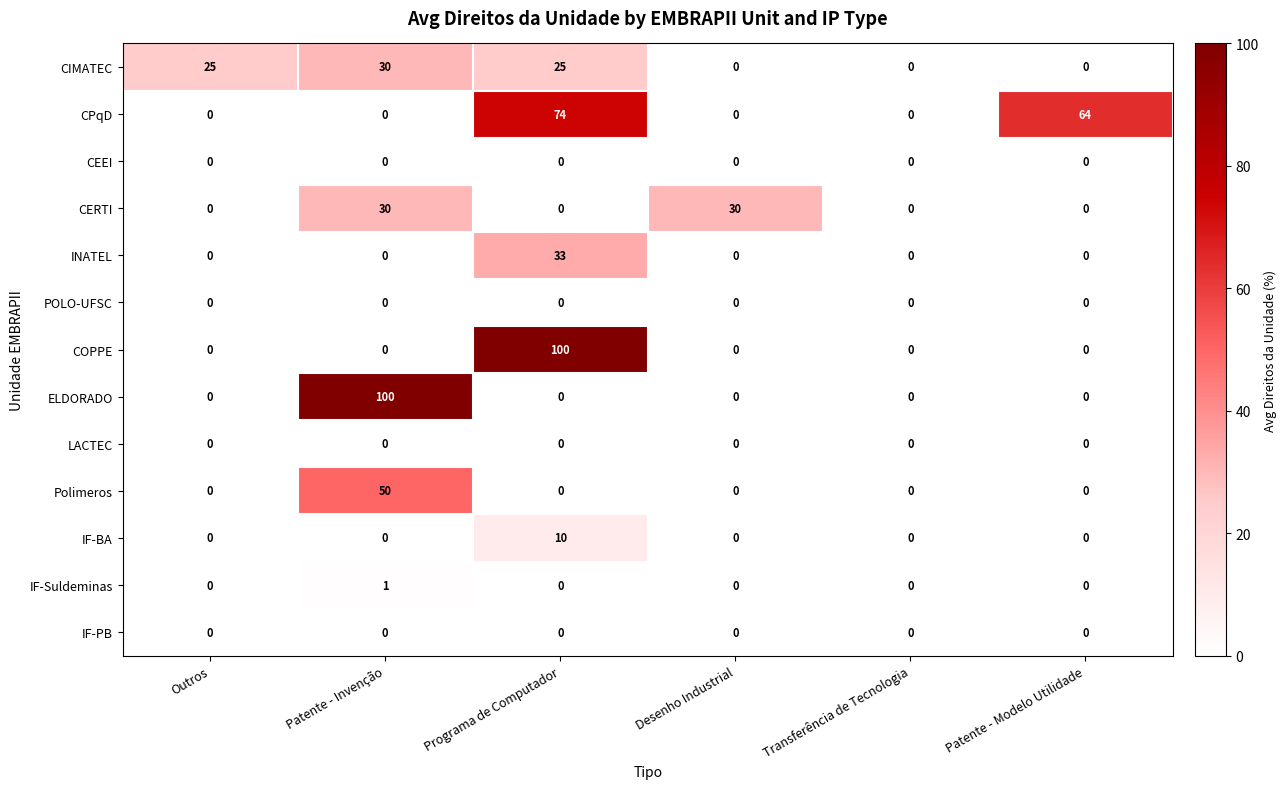

What is the highest value of the COPPE series?

100